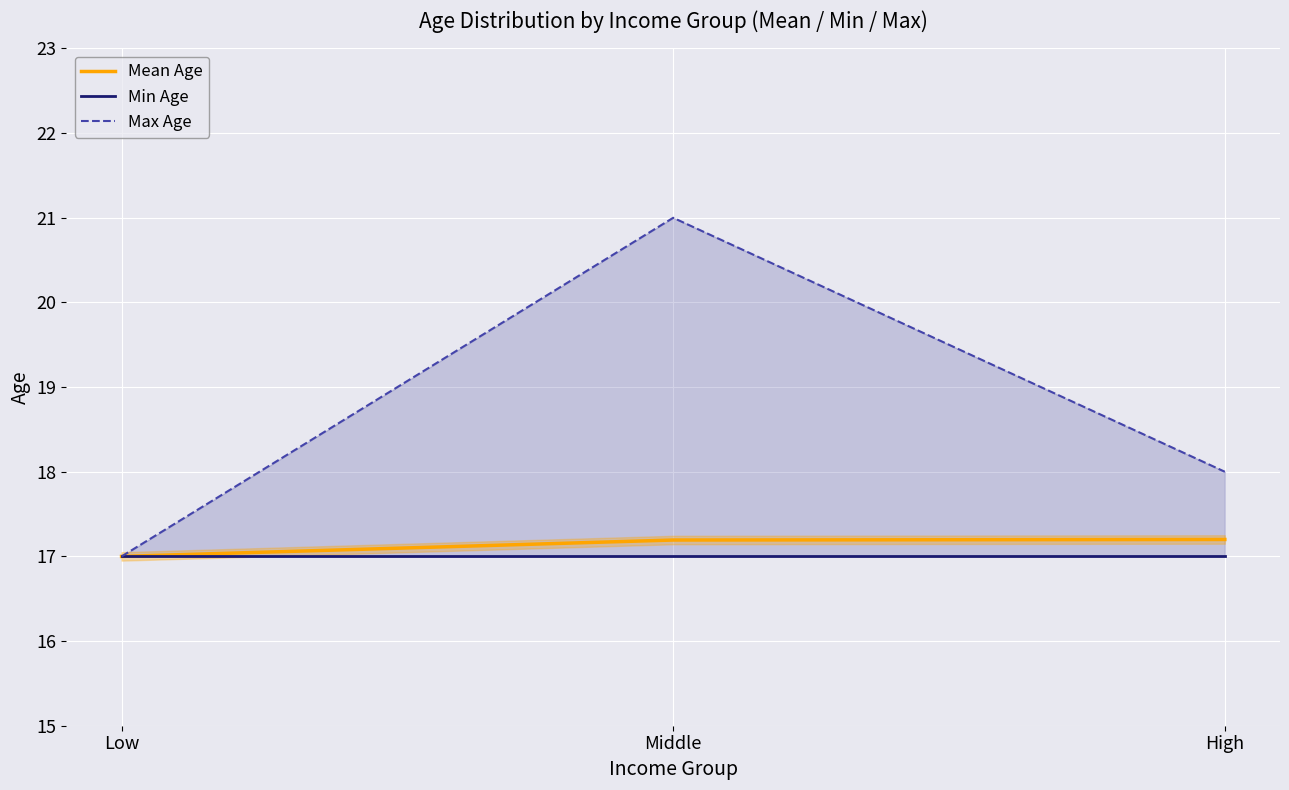

Reading left to right, list all the values displayed in this chart.

Mean Age: 17.0	17.2	17.2
Min Age: 17.0	17.0	17.0
Max Age: 17.0	21.0	18.0